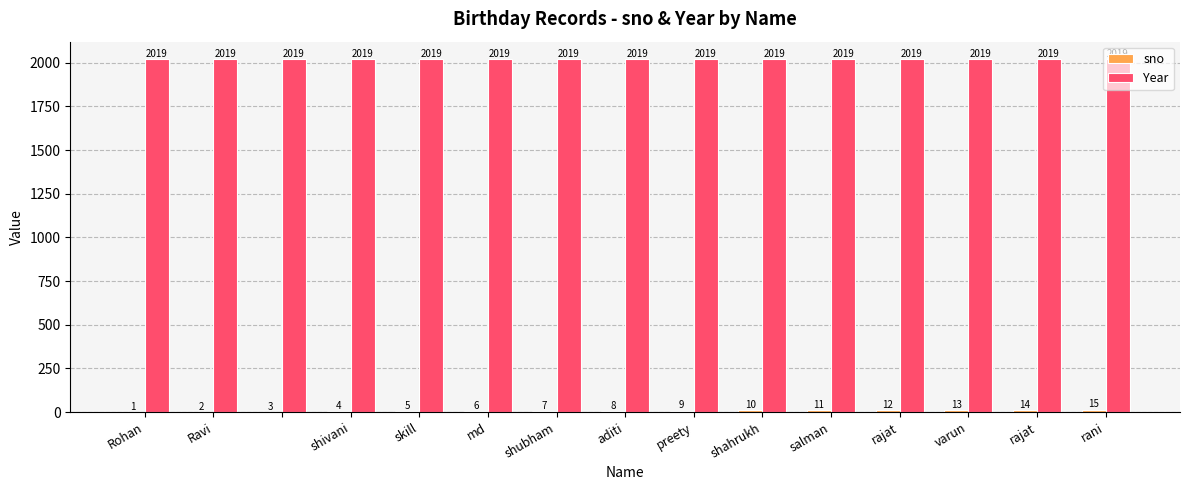

What is the maximum value for Year?

2019